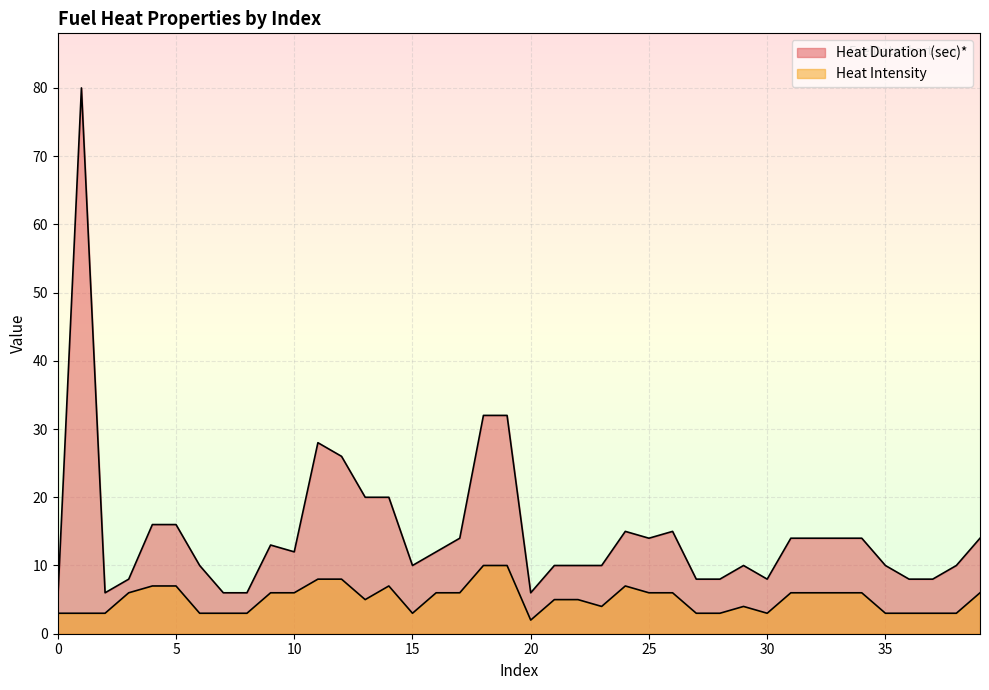

How many lines are shown in the chart?

2